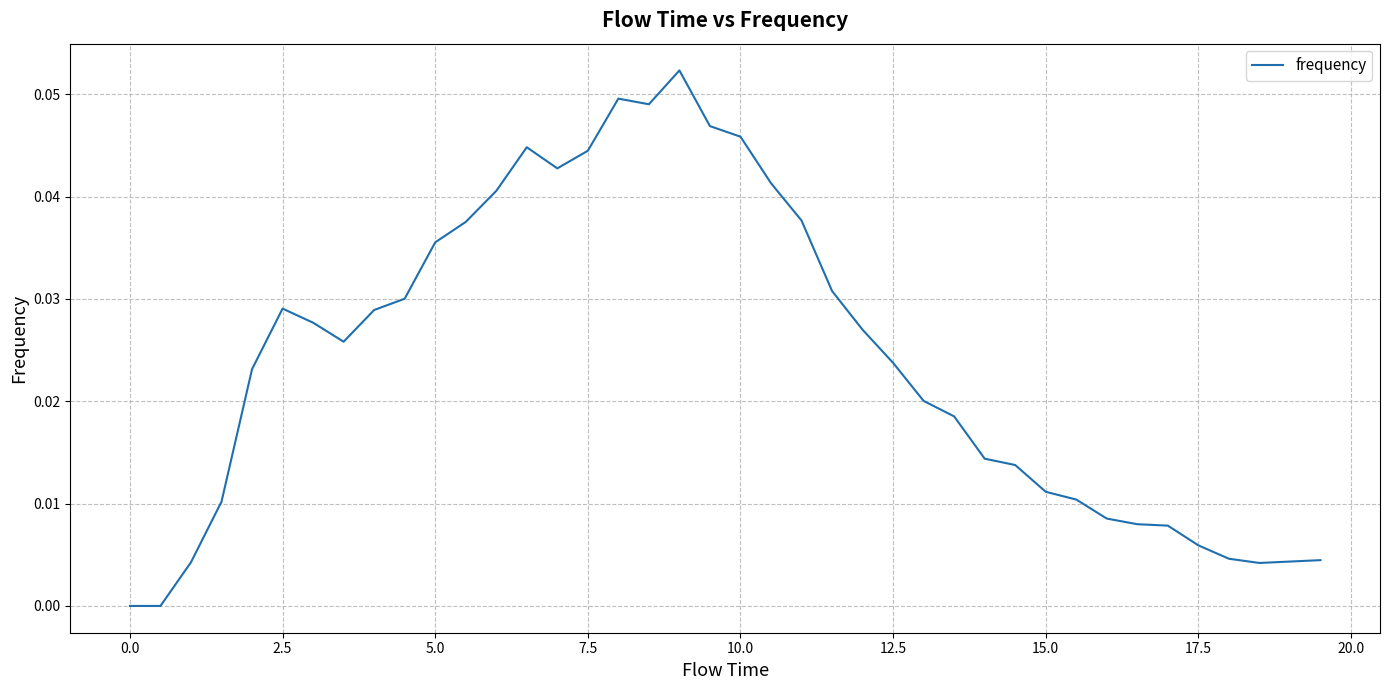

Is it true that the value at 10.0 is 0.1?

False